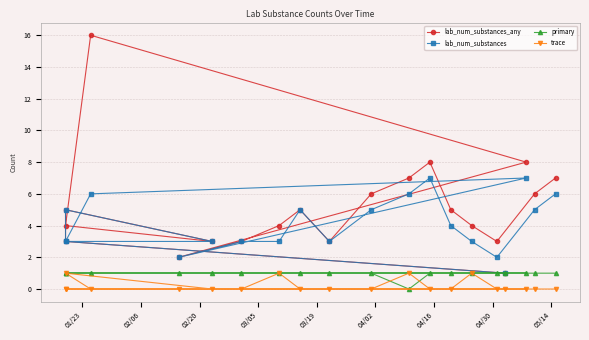

What position from the left is 03/19?

5